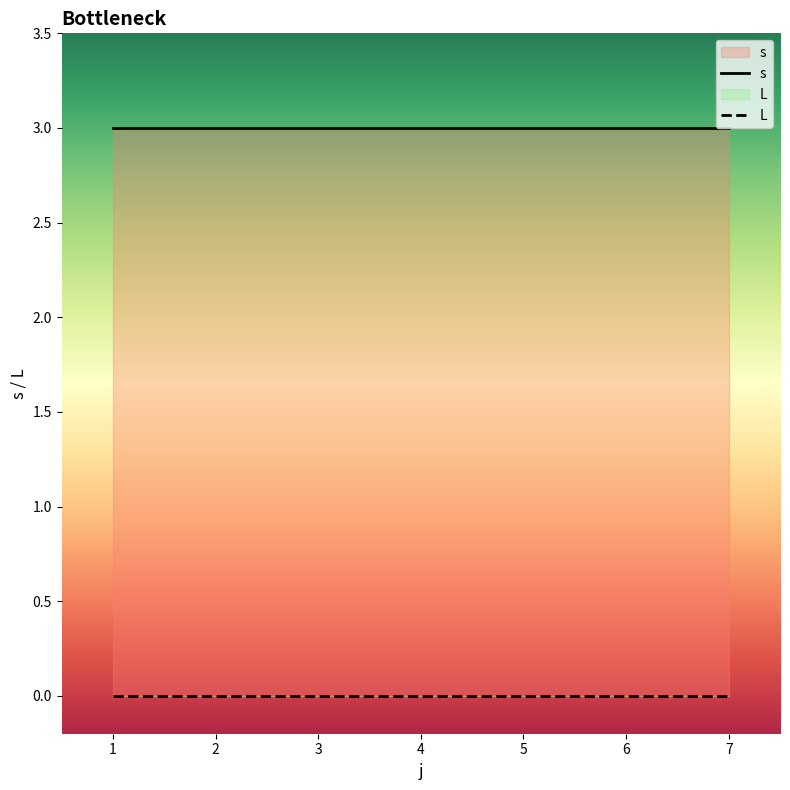

Reading left to right, transcribe all the data shown in this chart.

s: 3	3	3	3	3	3	3
L: 0	0	0	0	0	0	0